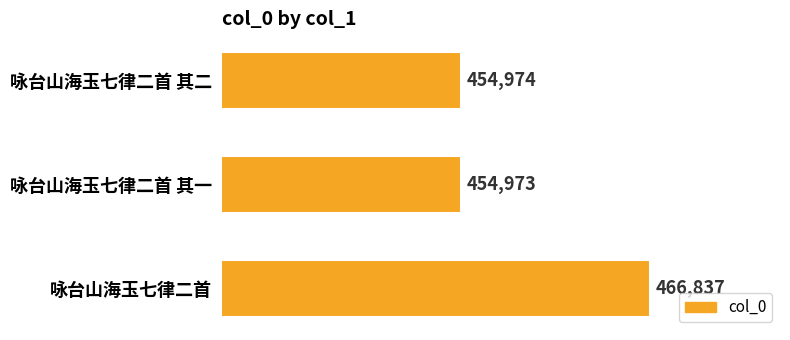

What is the value of the 1st bar from the top?

454974